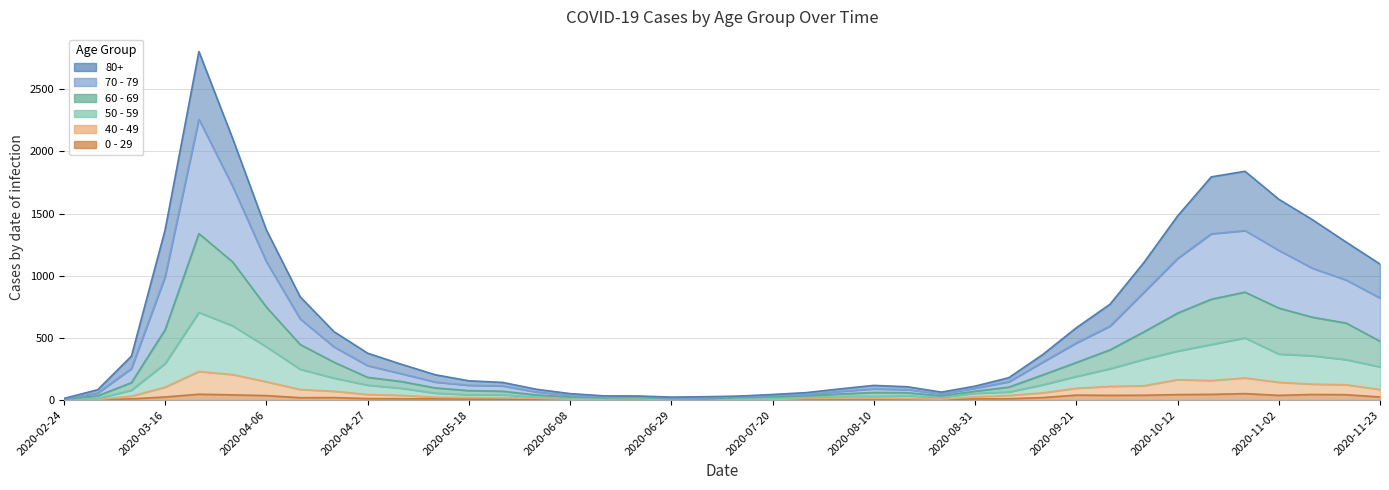

Does the chart have visible grid lines?

Yes